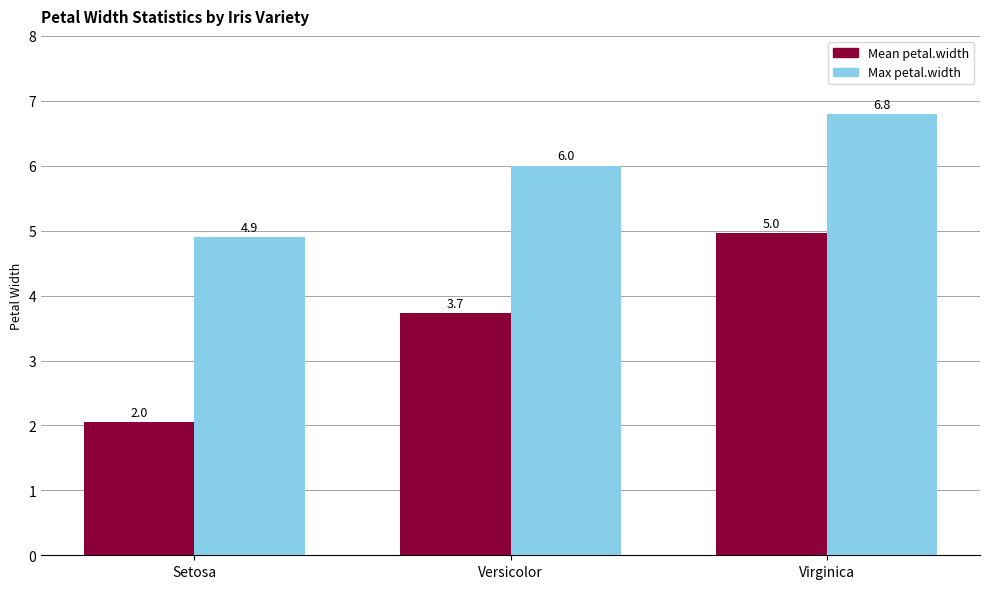

Which series has the largest total across all categories?

Max petal.width